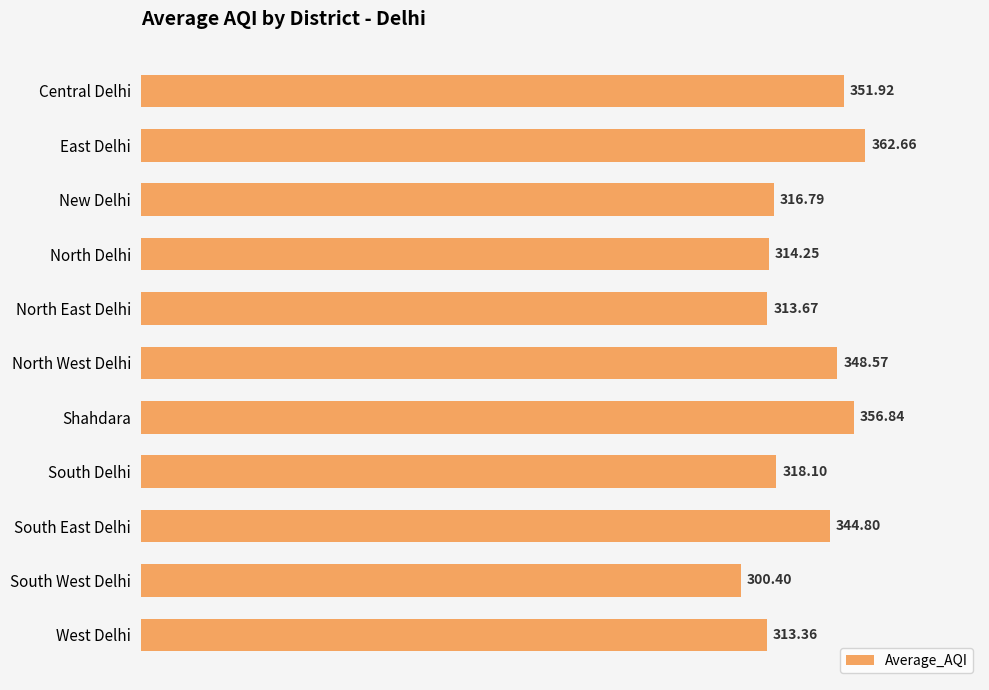

Count the number of data series in this chart.

1